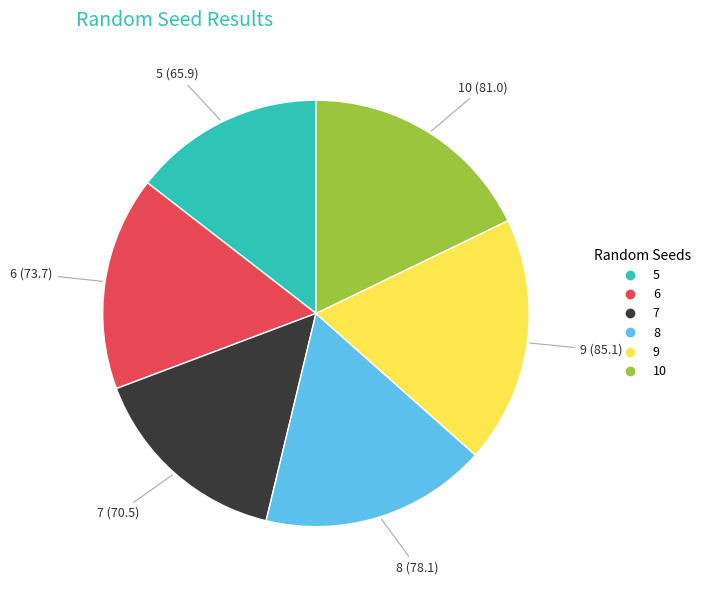

Which category has the smallest portion of the pie?

5